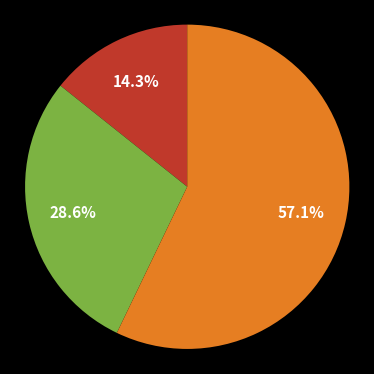

Is there a majority slice in this chart?

Yes